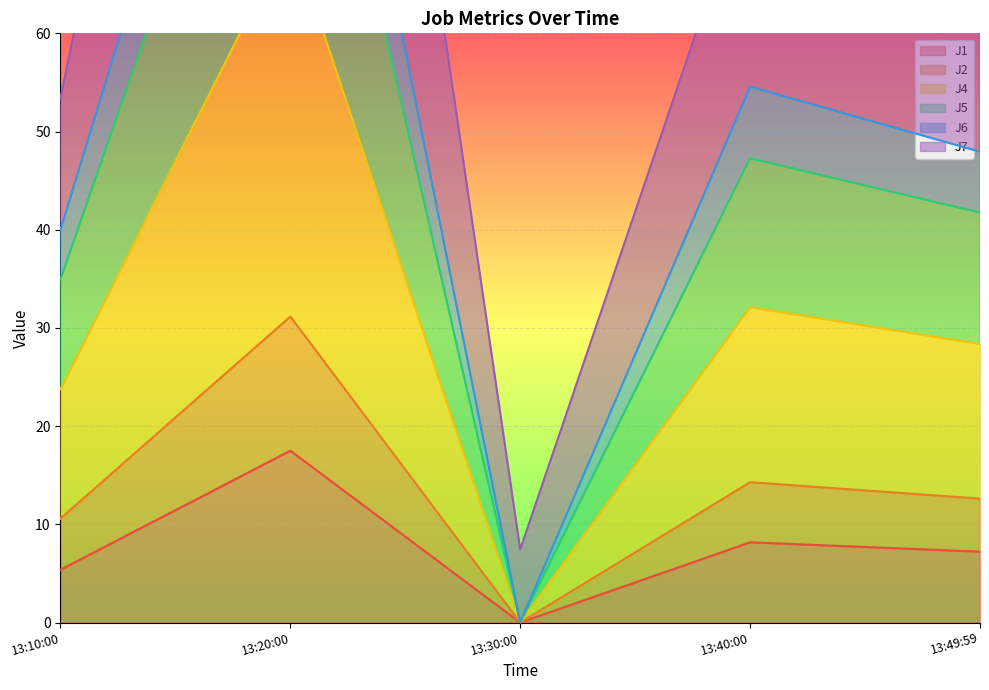

What is the difference between the second highest and second lowest values in the J1 series?

2.8